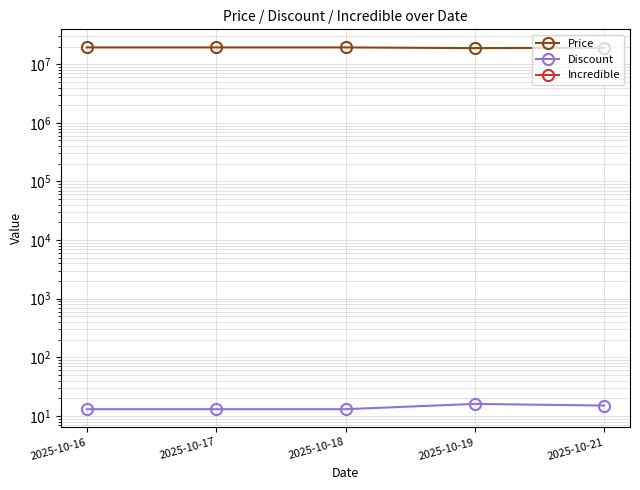

True or false: Discount has a value of 13 at 2025-10-18.

True